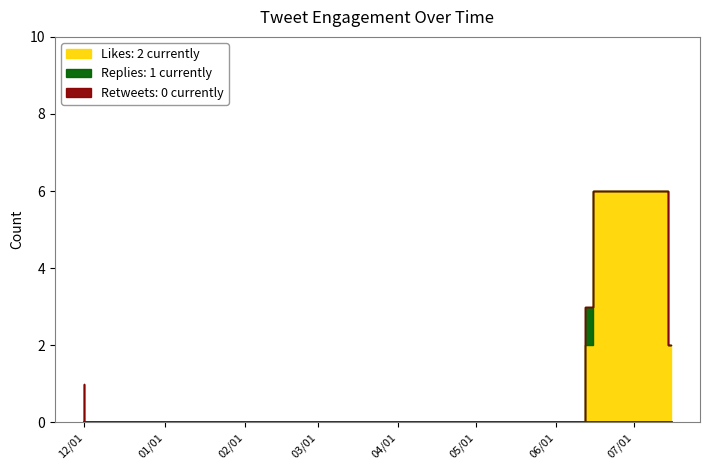

List the series in order of their peak value, lowest first.

nretweets, nreplies, nlikes